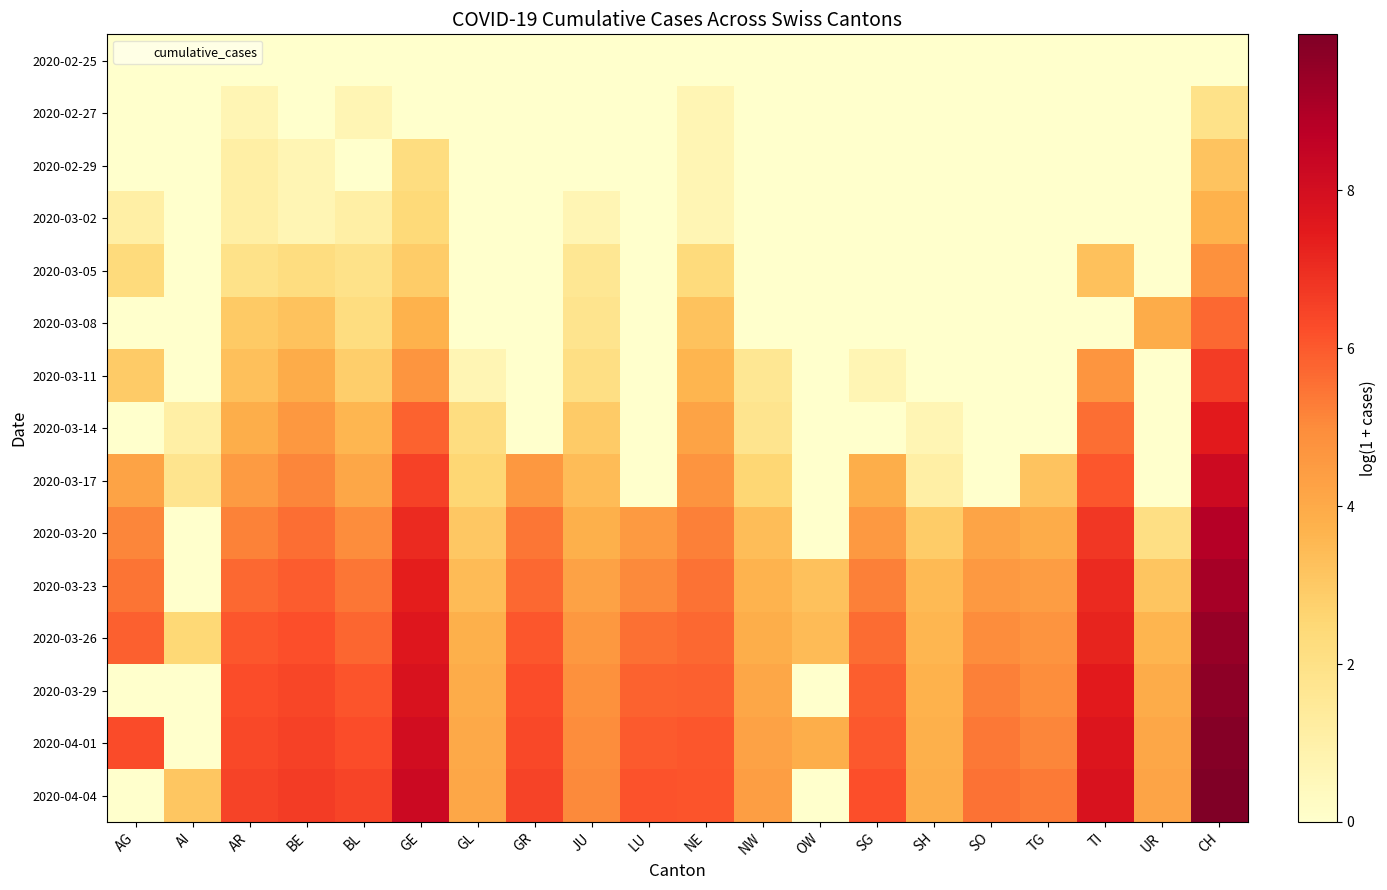

At which category is the sum across all series the highest?

CH